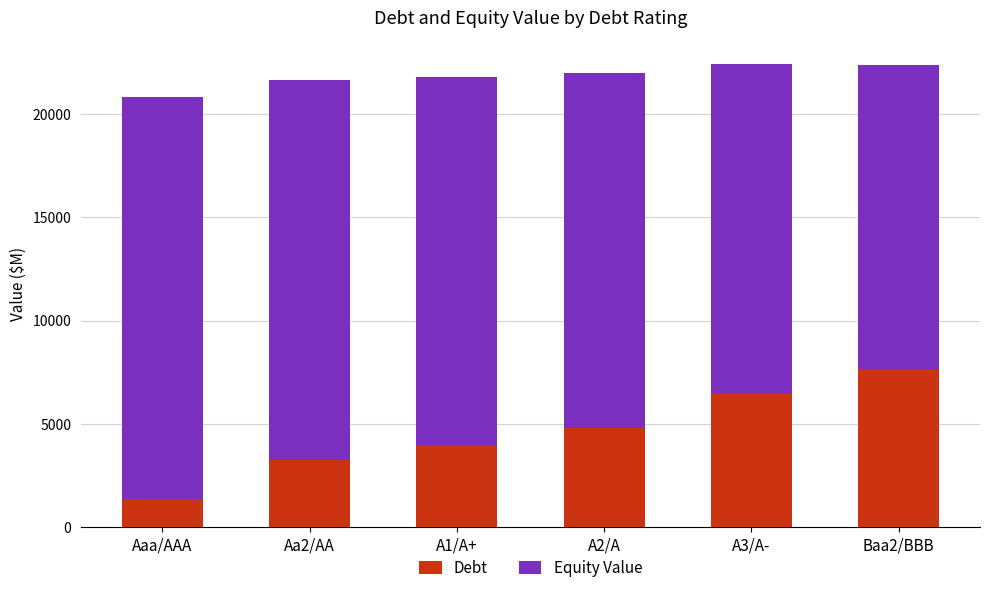

What is the total value across all series at Baa2/BBB?

22394.9